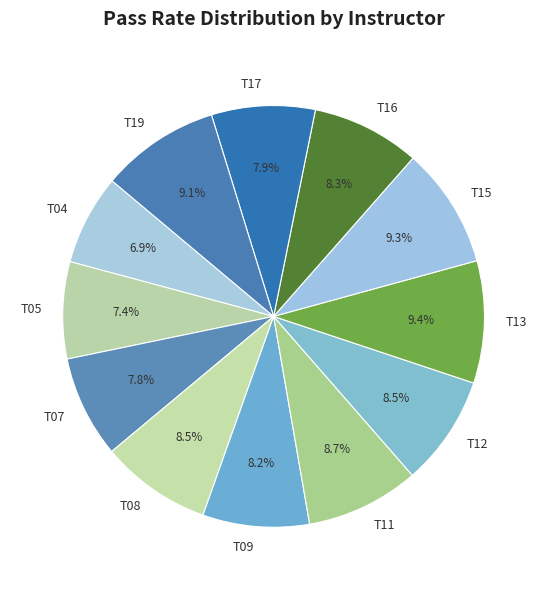

Count the number of slices in the pie.

12